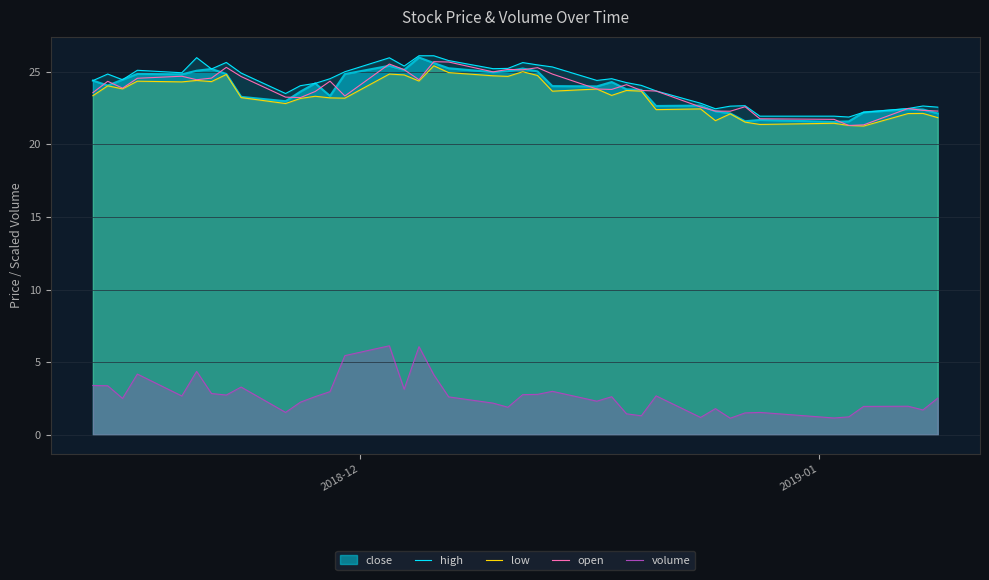

True or false: open and volume intersect in this chart.

False